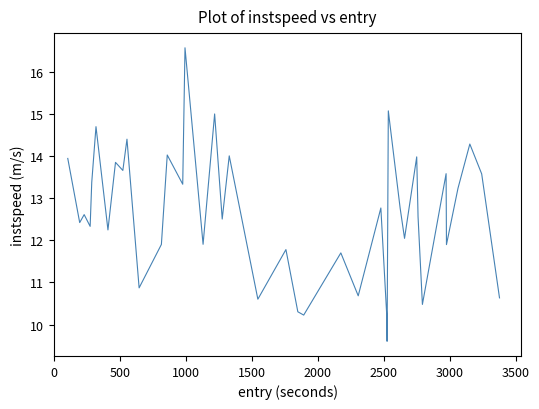

What is the difference between the second highest and minimum values?

5.5